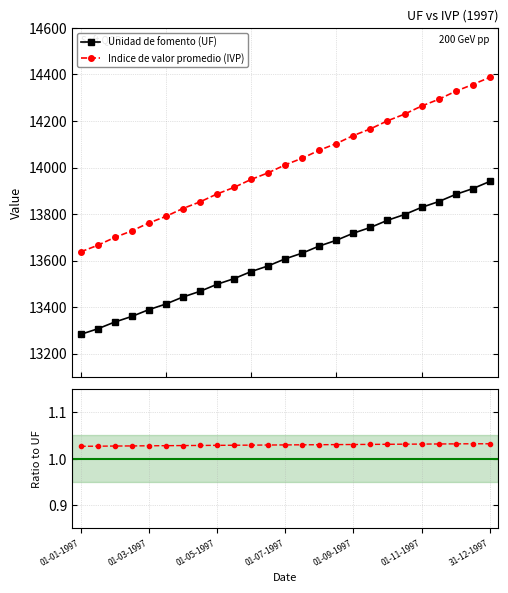

What position from the left is 01-01-1997?

1